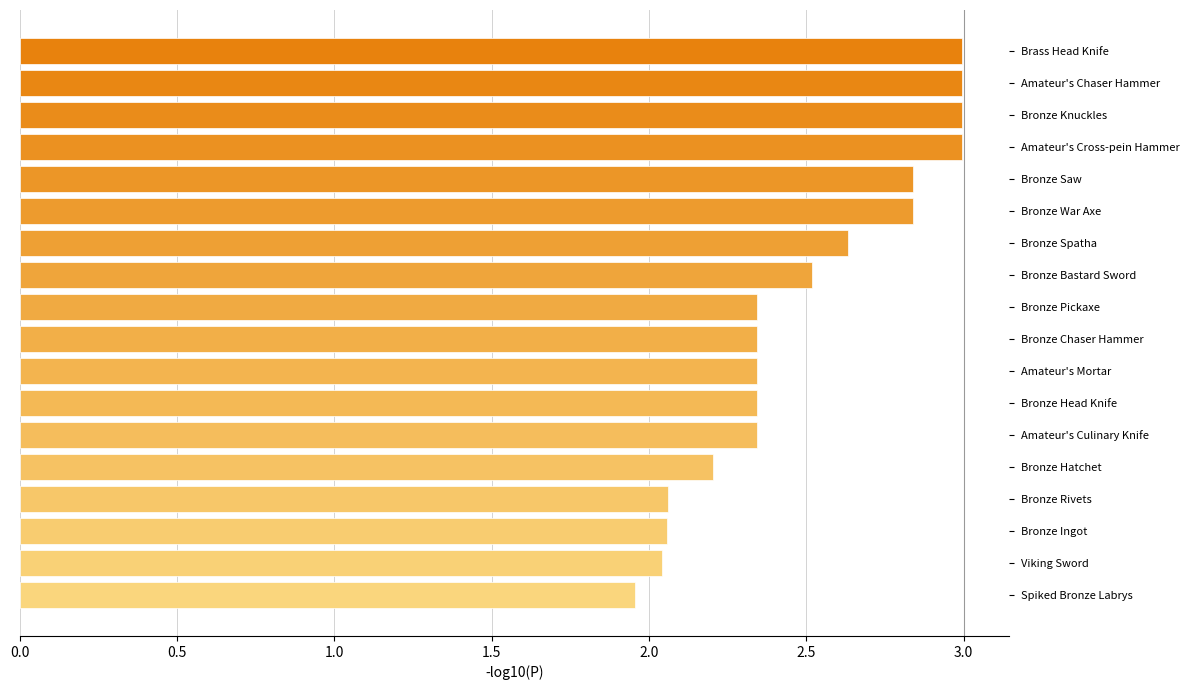

The chart shows a value of 3.6 at Bronze Head Knife. True or false?

False